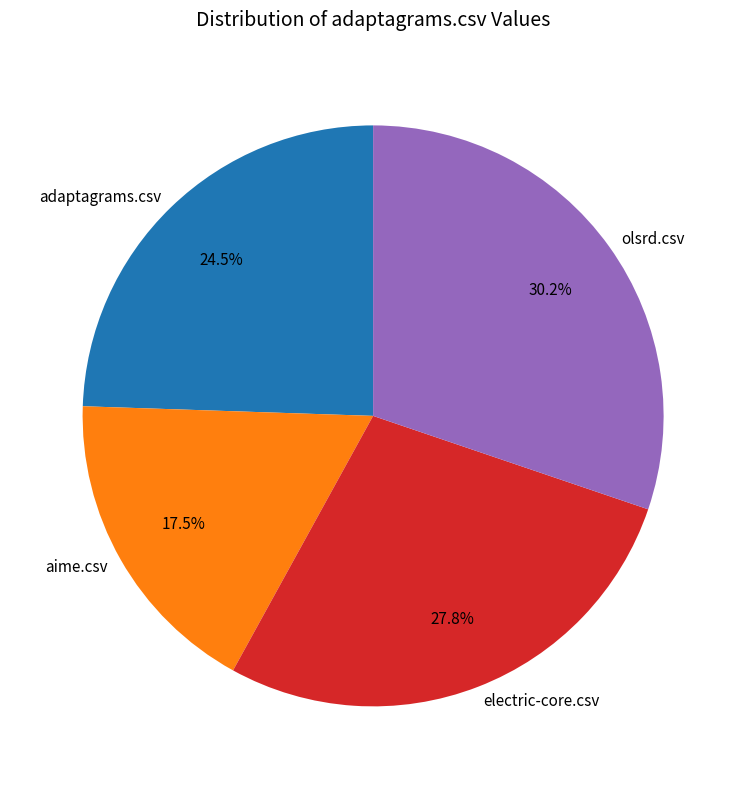

Between olsrd.csv and adaptagrams.csv, which is larger?

olsrd.csv